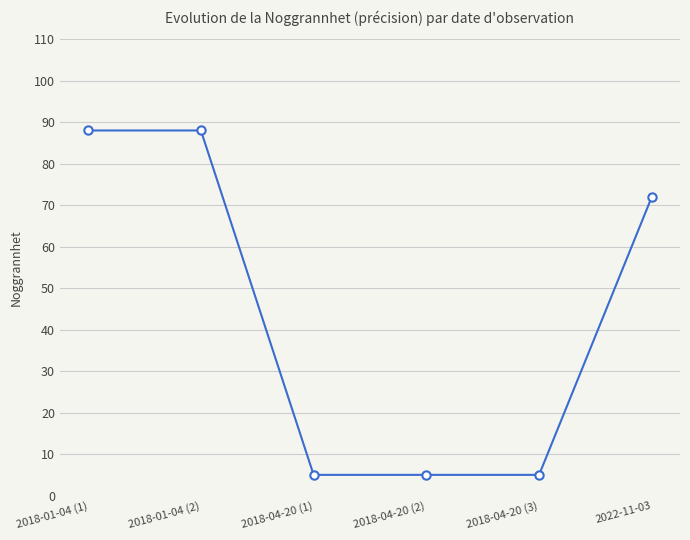

What is the minimum value shown in the chart?

5